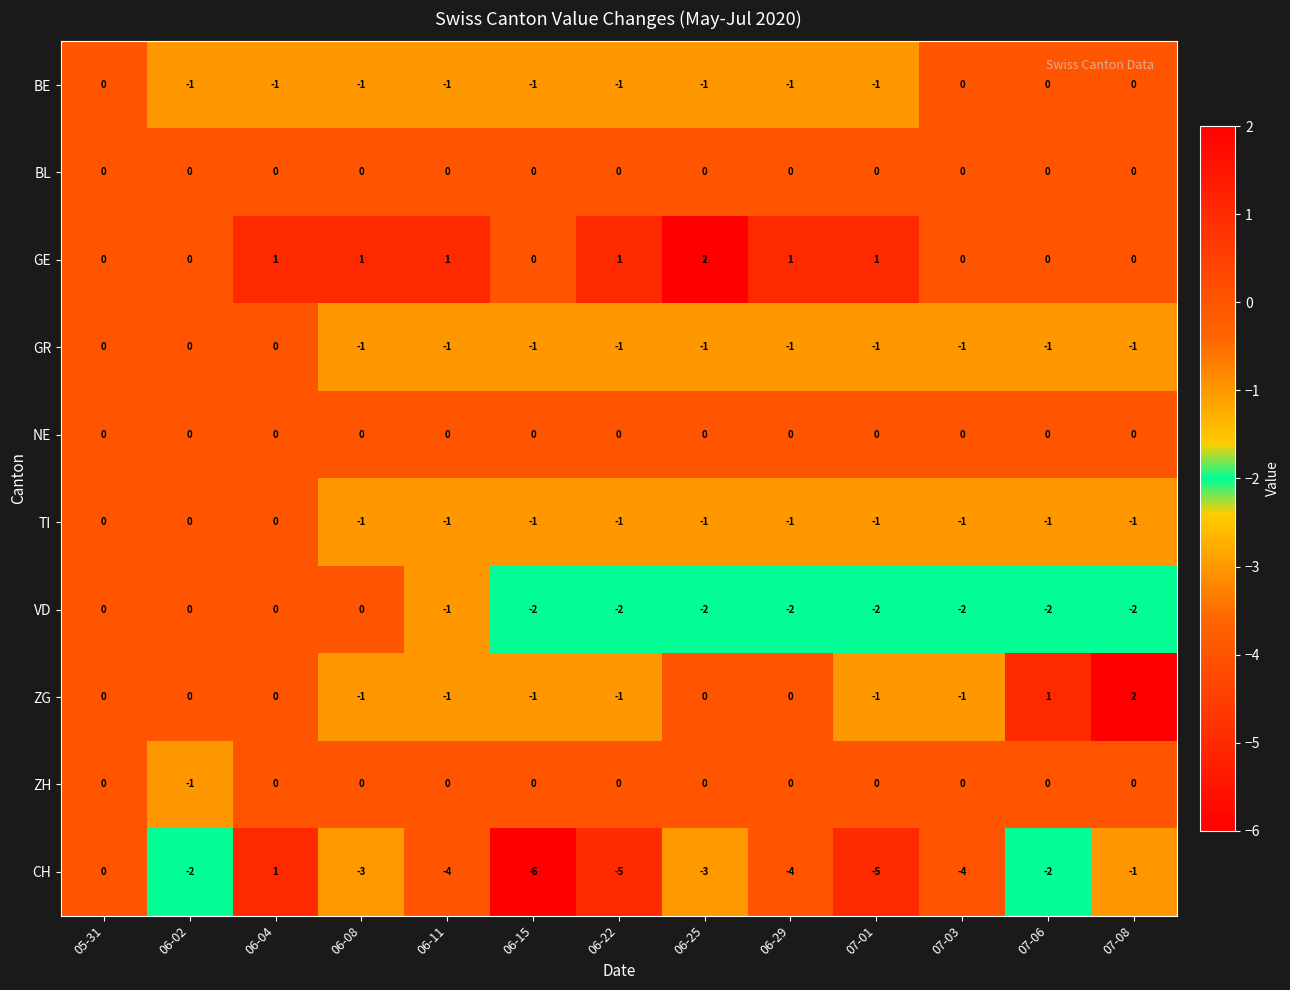

What is the minimum value shown in the chart?

-6